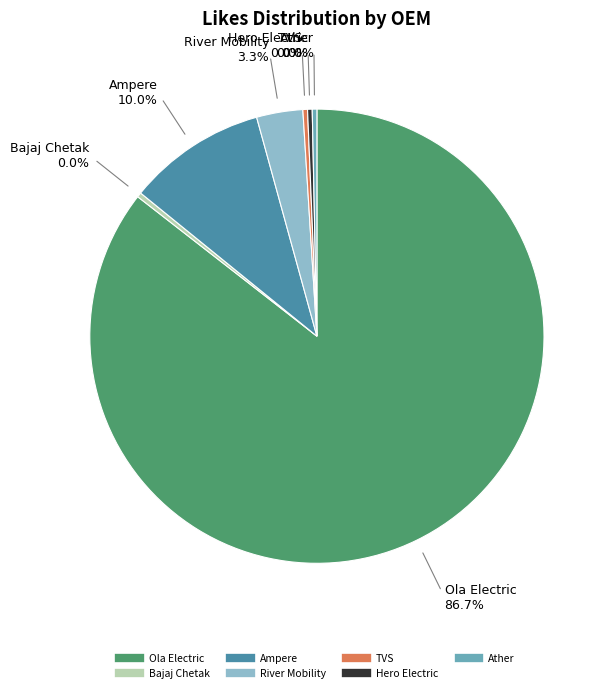

Rank the categories by value from lowest to highest.

Bajaj Chetak, TVS, Hero Electric, Ather, River Mobility, Ampere, Ola Electric